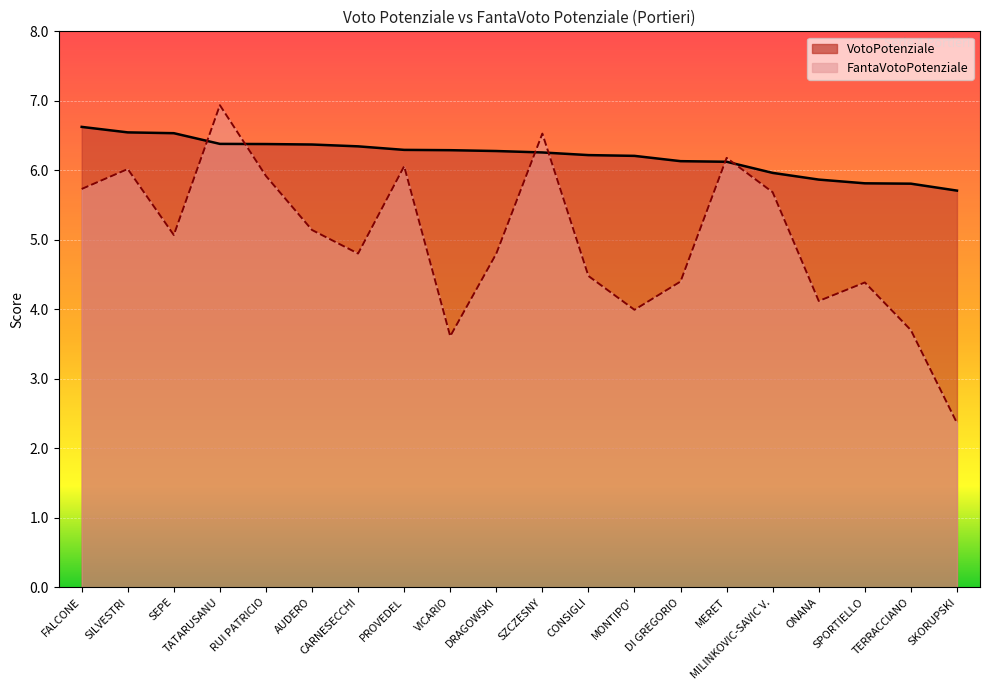

At which category does the chart reach its peak across all series?

TATARUSANU